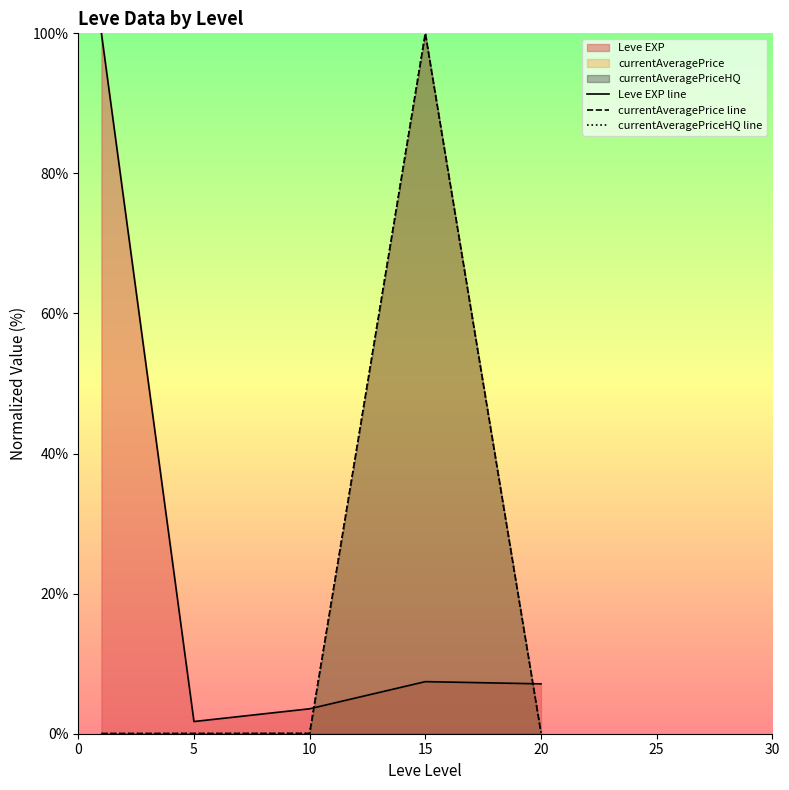

The currentAveragePrice line series shows 0.1 at 5. True or false?

False